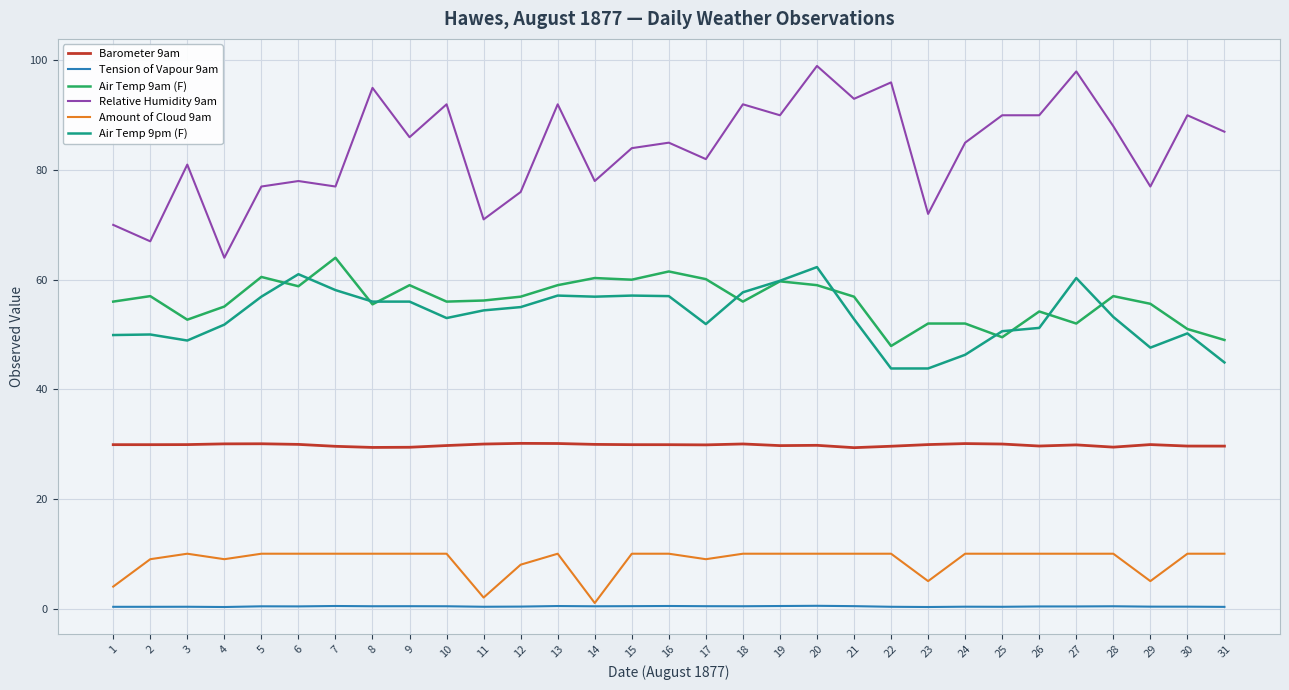

Is this an area chart (filled region under the line)?

No